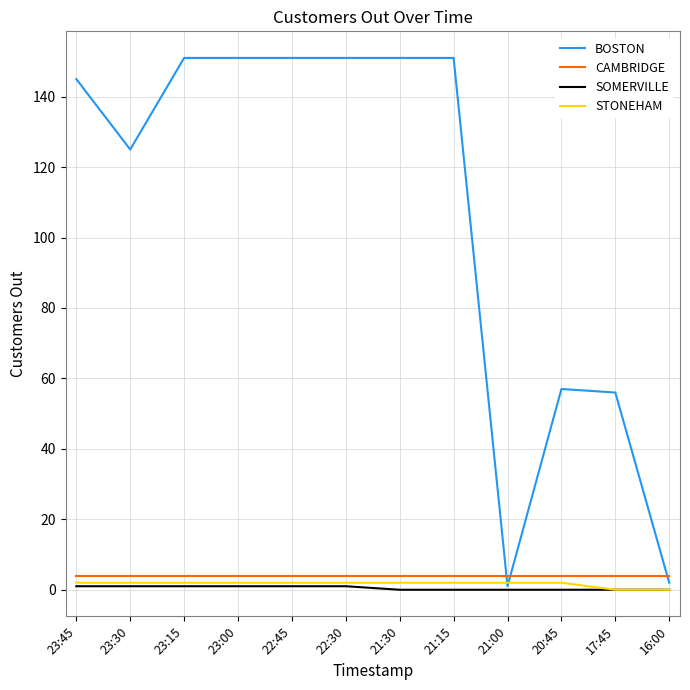

What is the highest value of the BOSTON series?

151